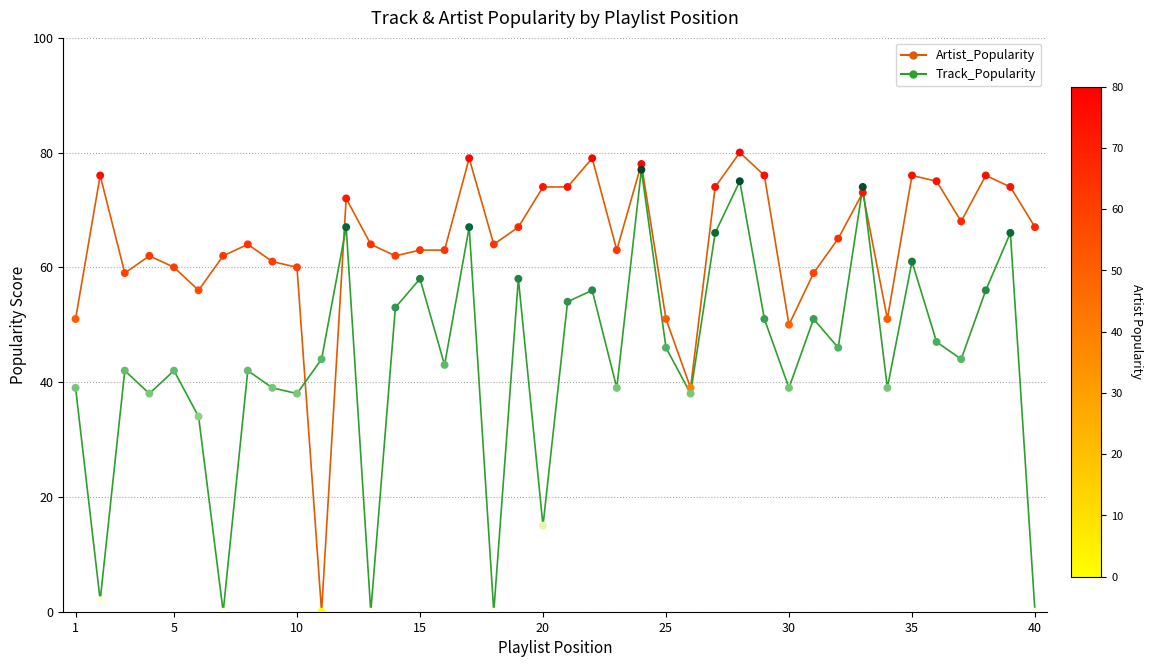

Rank the series by their average value, from lowest to highest.

Track_Popularity, Artist_Popularity